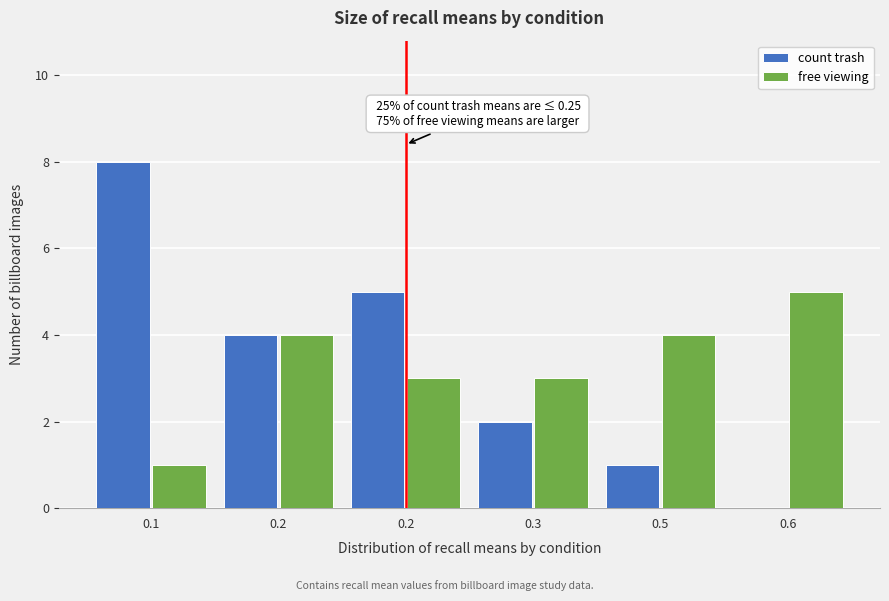

What are all the series names shown in the legend?

count trash, free viewing